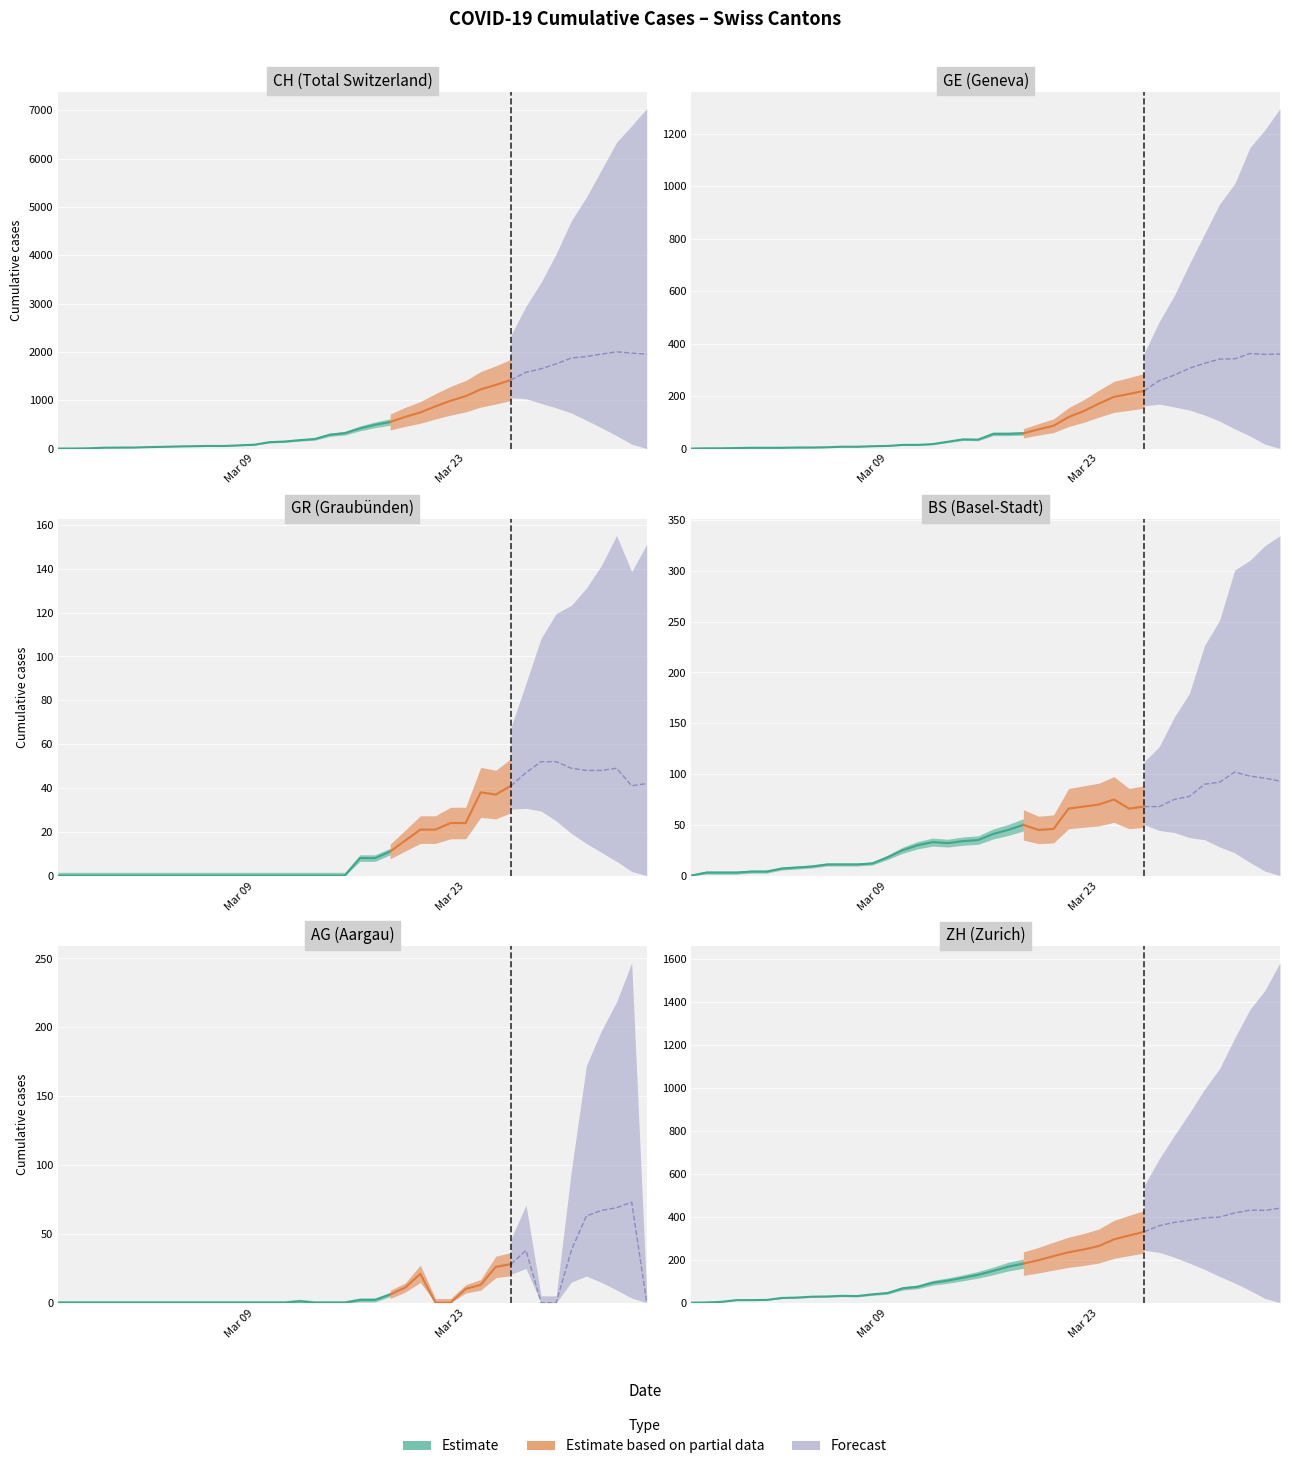

What is the sum of all CH values?

28149